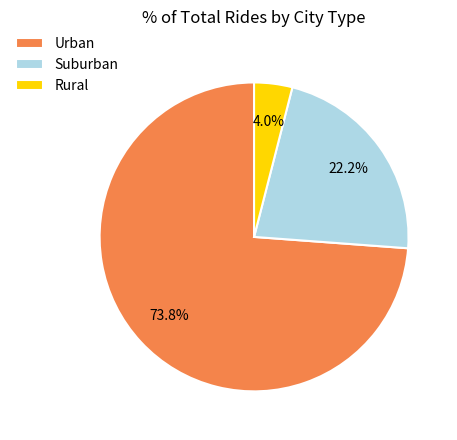

To the nearest percent, what is the average slice percentage?

33%